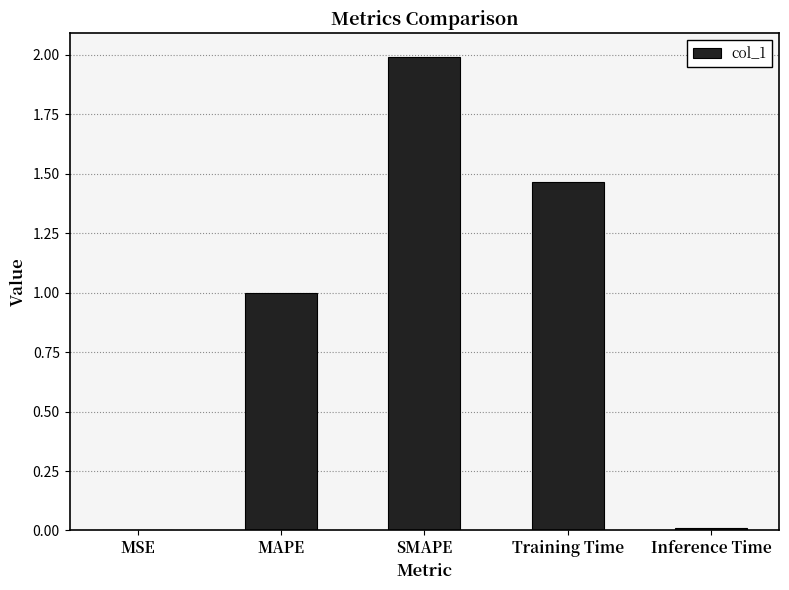

What is the maximum value shown in the chart?

2.0